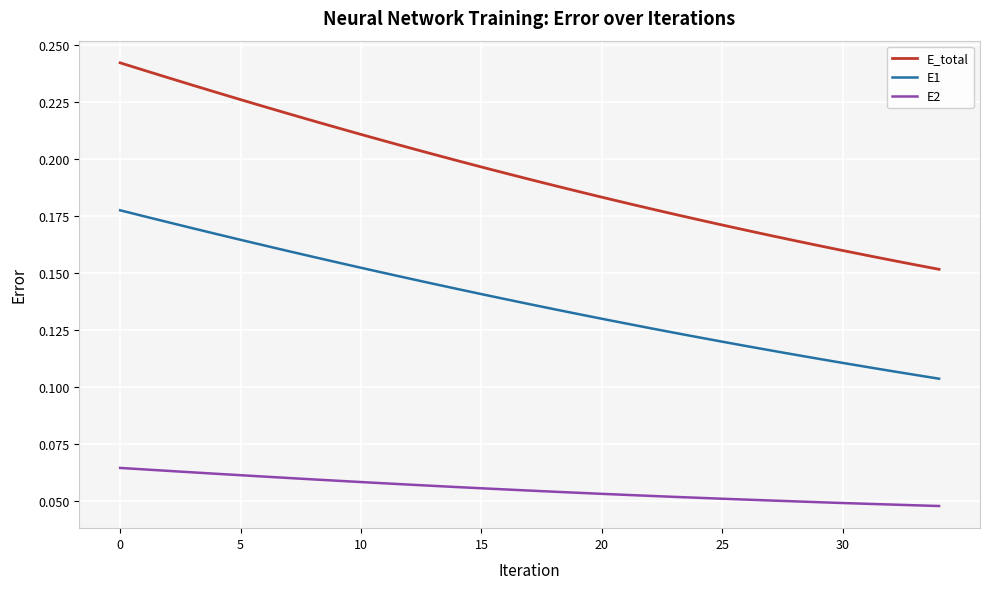

List the series in order of their peak value, lowest first.

E2, E1, E_total